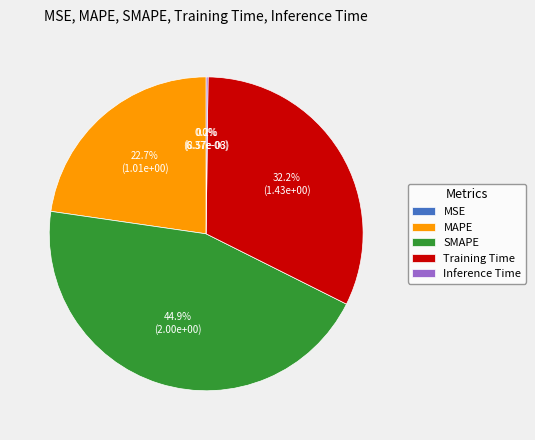

The MAPE slice represents 34% of the pie. True or false?

False